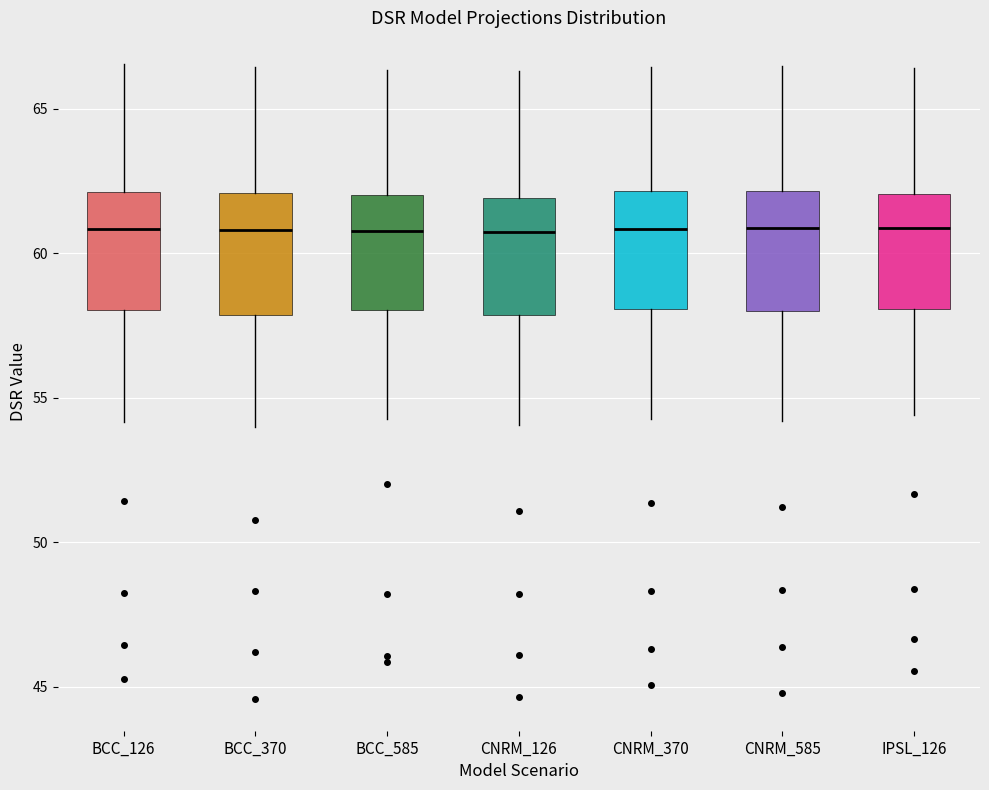

Where is the upper edge of the box for CNRM_370 on the y-axis? The values are not printed on the chart, so give them approximately, as read against the axis.

62.0